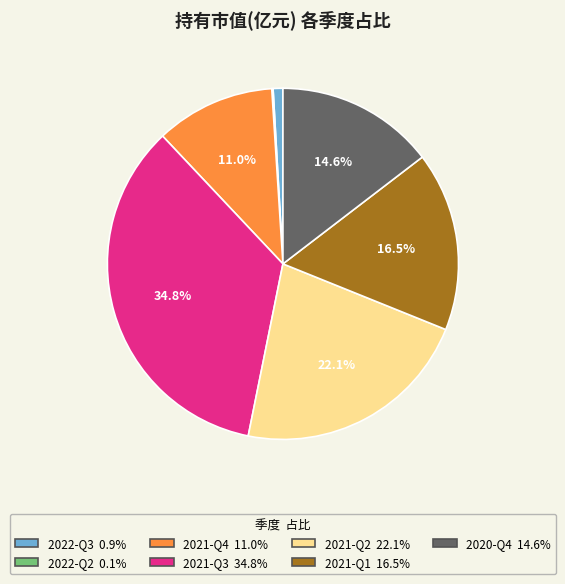

Which slice is the largest?

2021-Q3